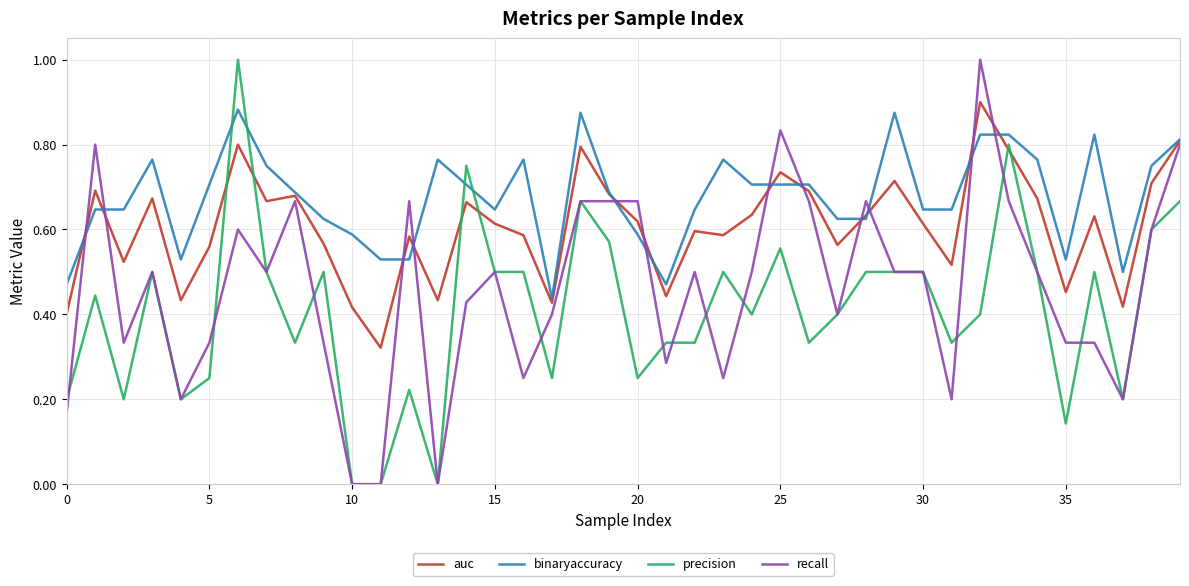

After their last crossing, which series has the higher values: precision or auc?

auc